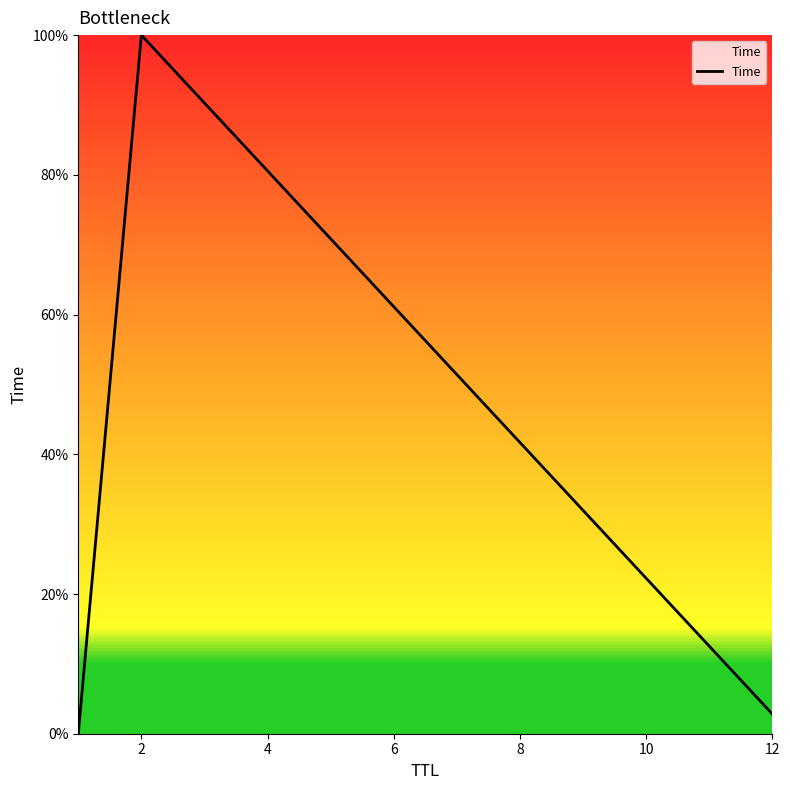

What is the average value?

0.3